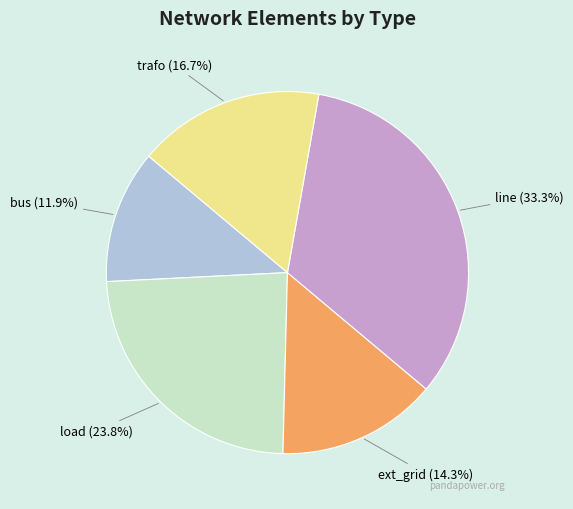

Rank the categories by value from lowest to highest.

bus, ext_grid, trafo, load, line